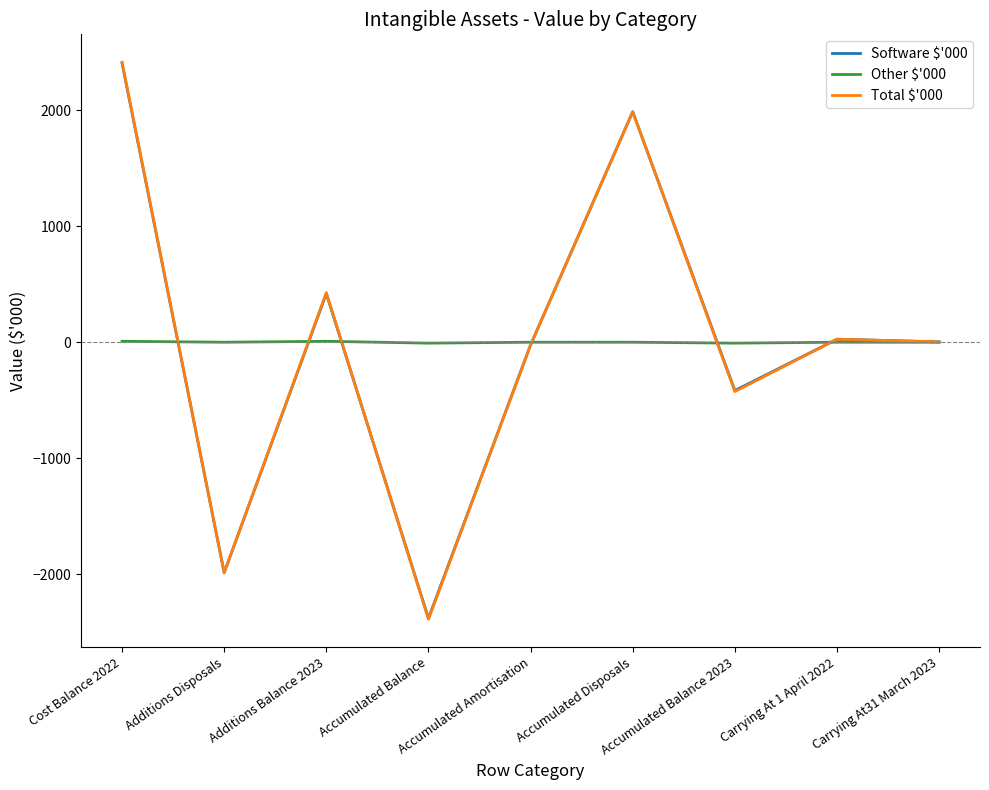

At which category is the sum across all series the highest?

Cost Balance 2022